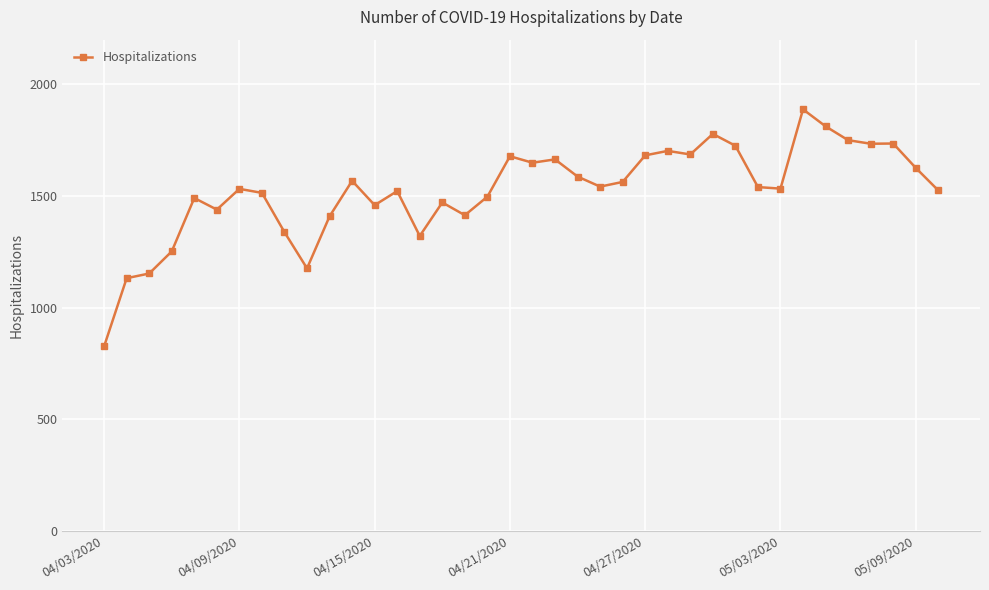

What is the value of the 22nd point from the left?

1587